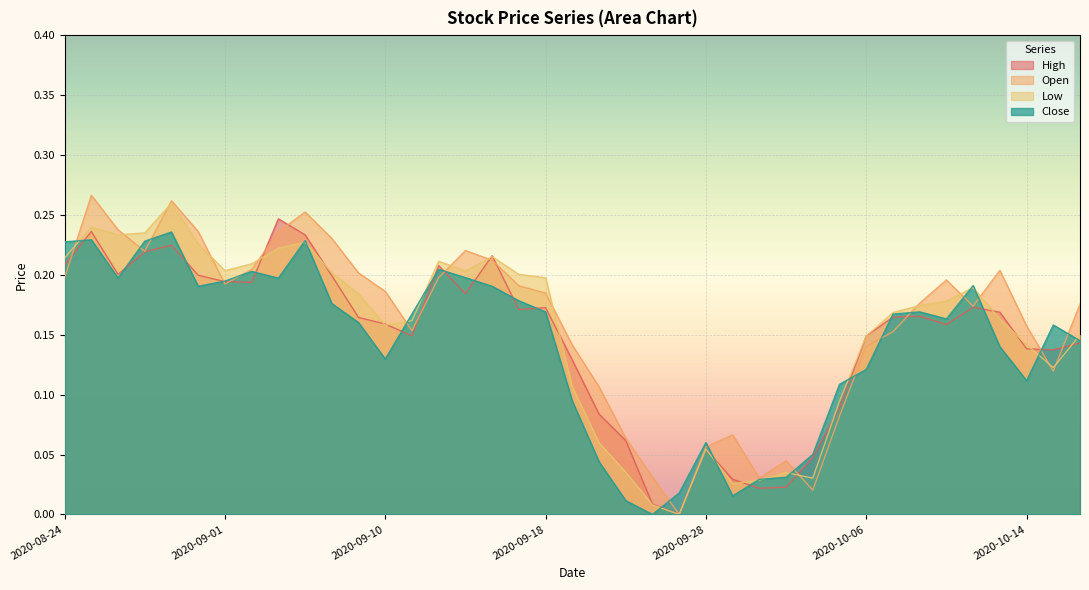

Which label corresponds to the largest value in the chart?

2020-08-25